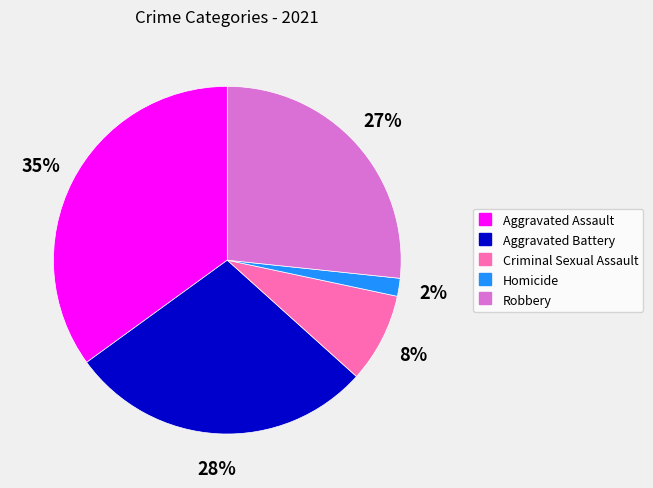

Is the sum of Aggravated Battery and Criminal Sexual Assault greater than half?

No